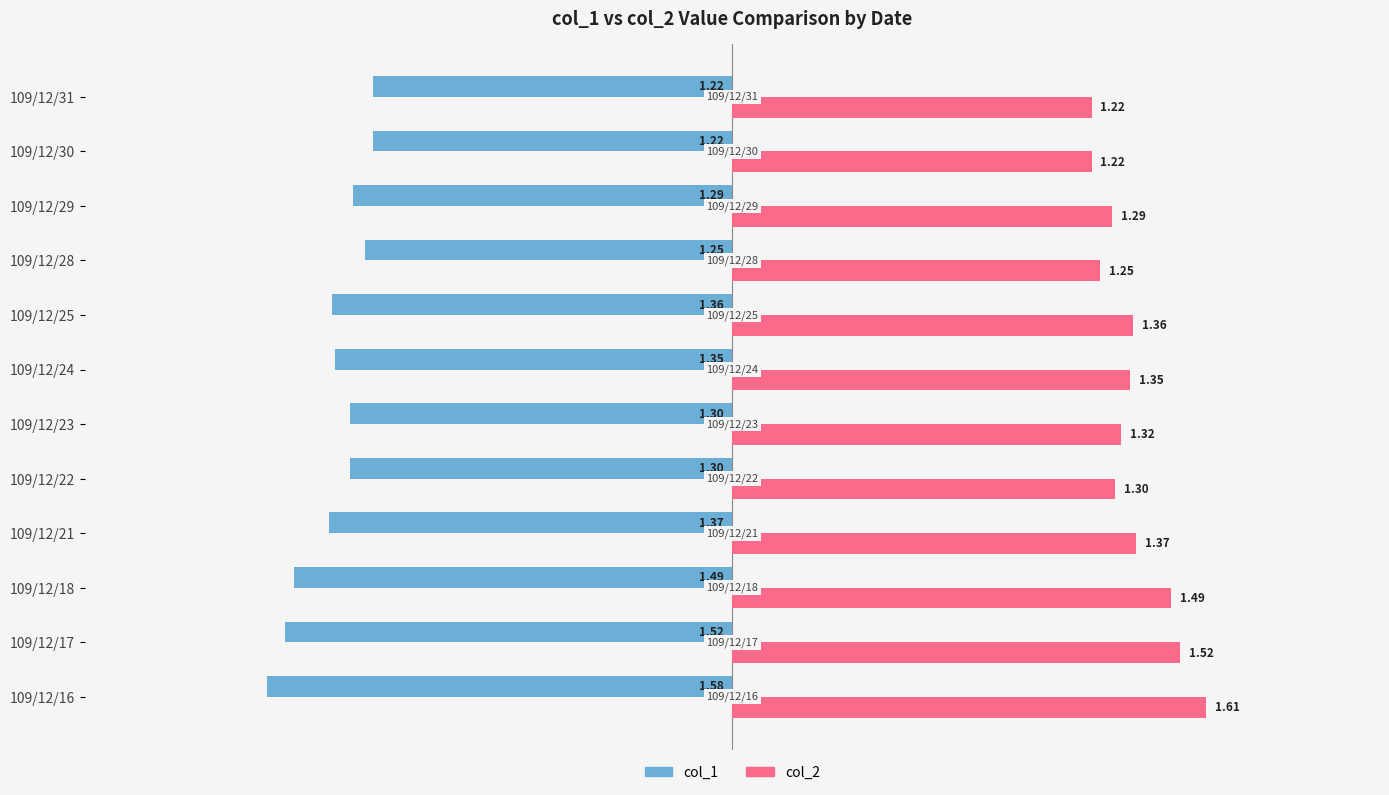

What is the difference between the maximum and minimum values in the col_1 series?

0.4